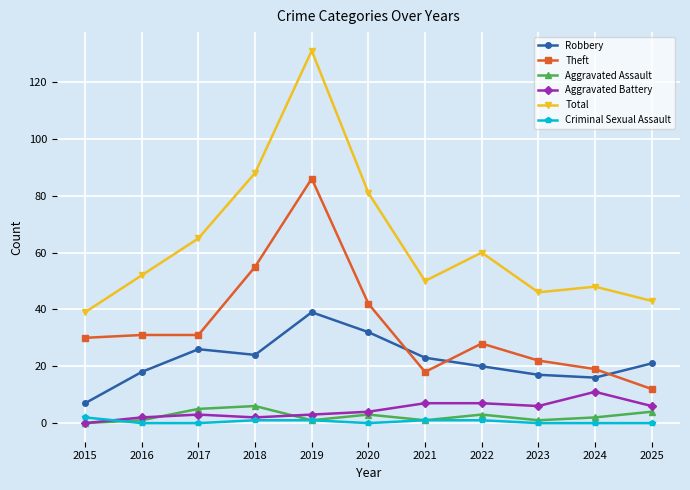

Between 2018 and 2020, which series saw the biggest shift?

Theft